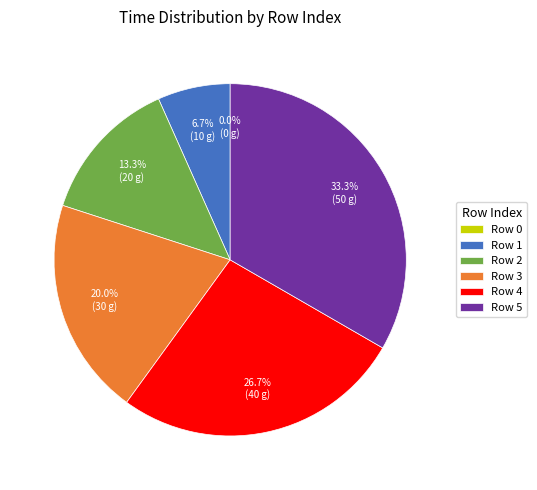

Rank the categories by value from highest to lowest.

5, 4, 3, 2, 1, 0